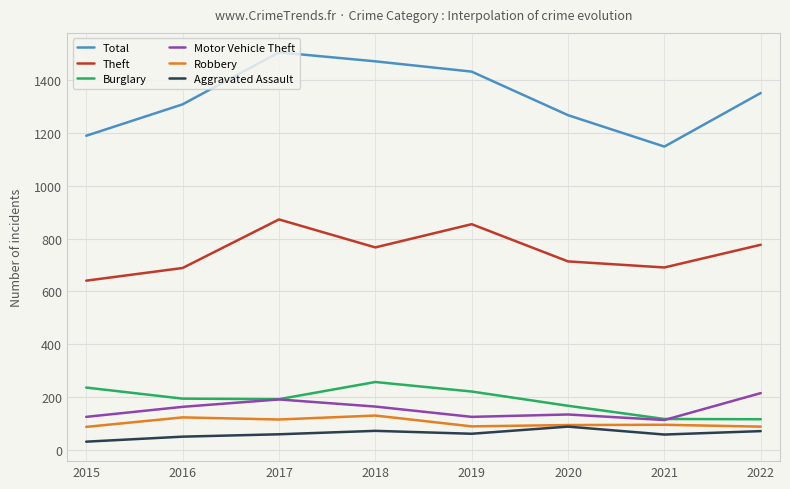

Is this an area chart (filled region under the line)?

No